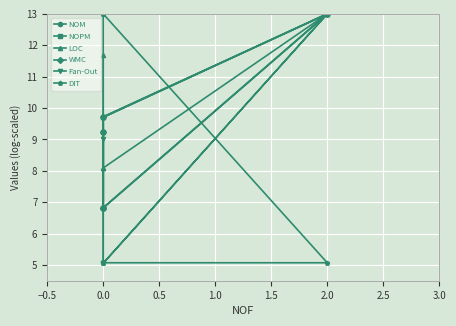

The NOM series shows 6.7 at 2.0. True or false?

False